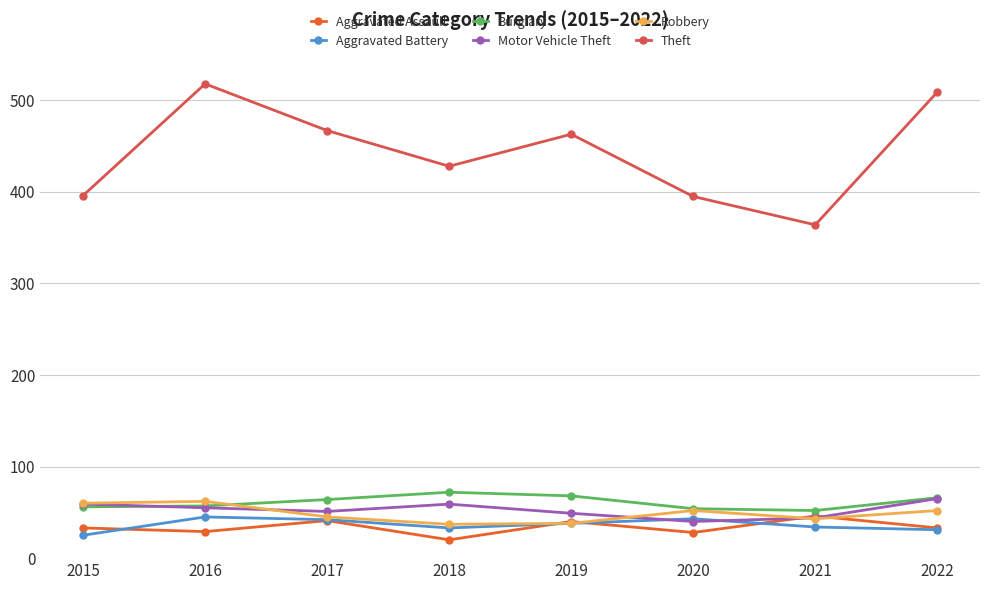

At which label does Motor Vehicle Theft reach its peak?

2022